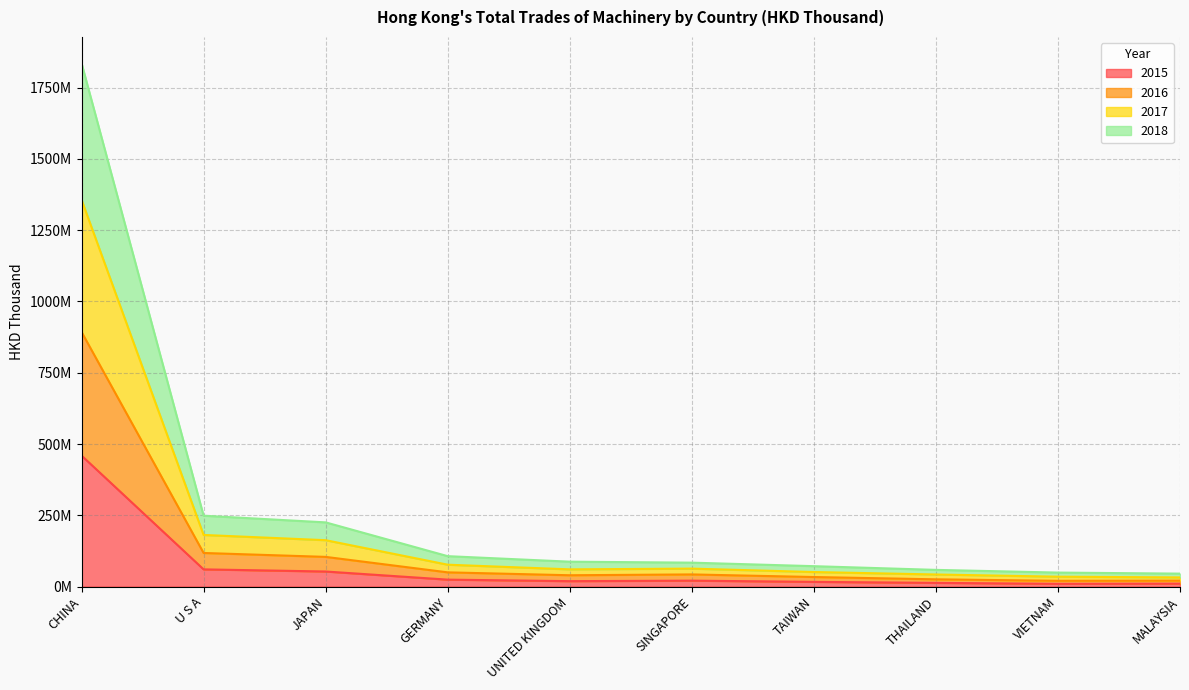

True or false: 2018 and 2017 intersect in this chart.

False